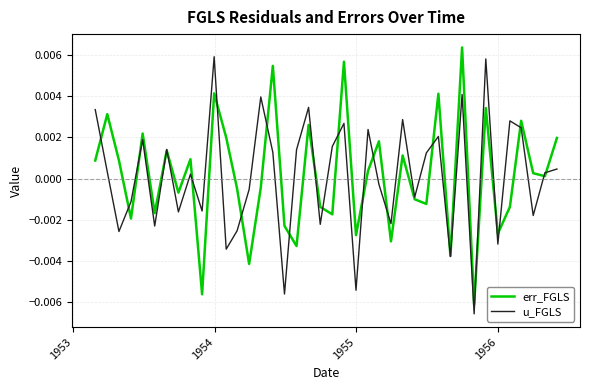

Is this an area chart (filled region under the line)?

No